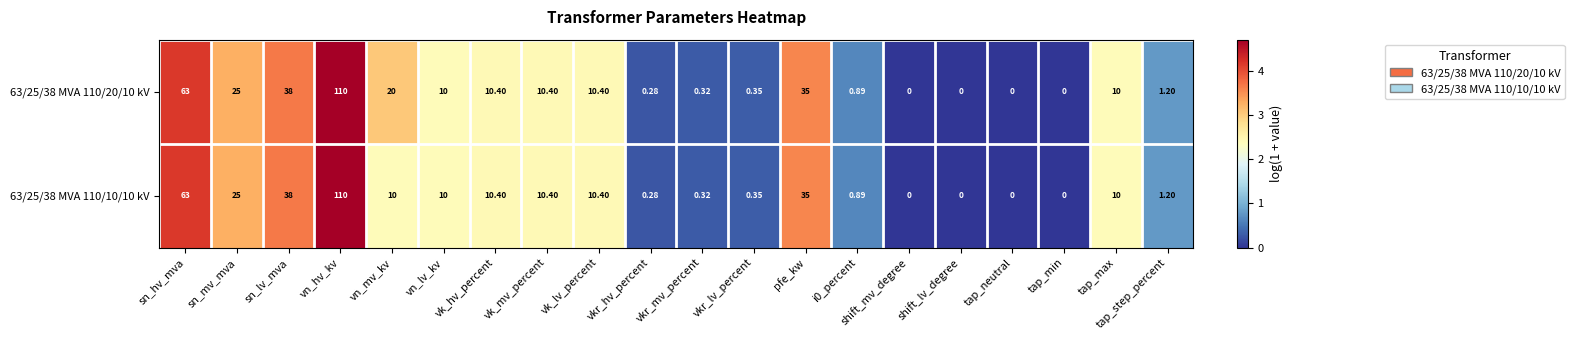

At which category is the sum across all series the highest?

vn_hv_kv